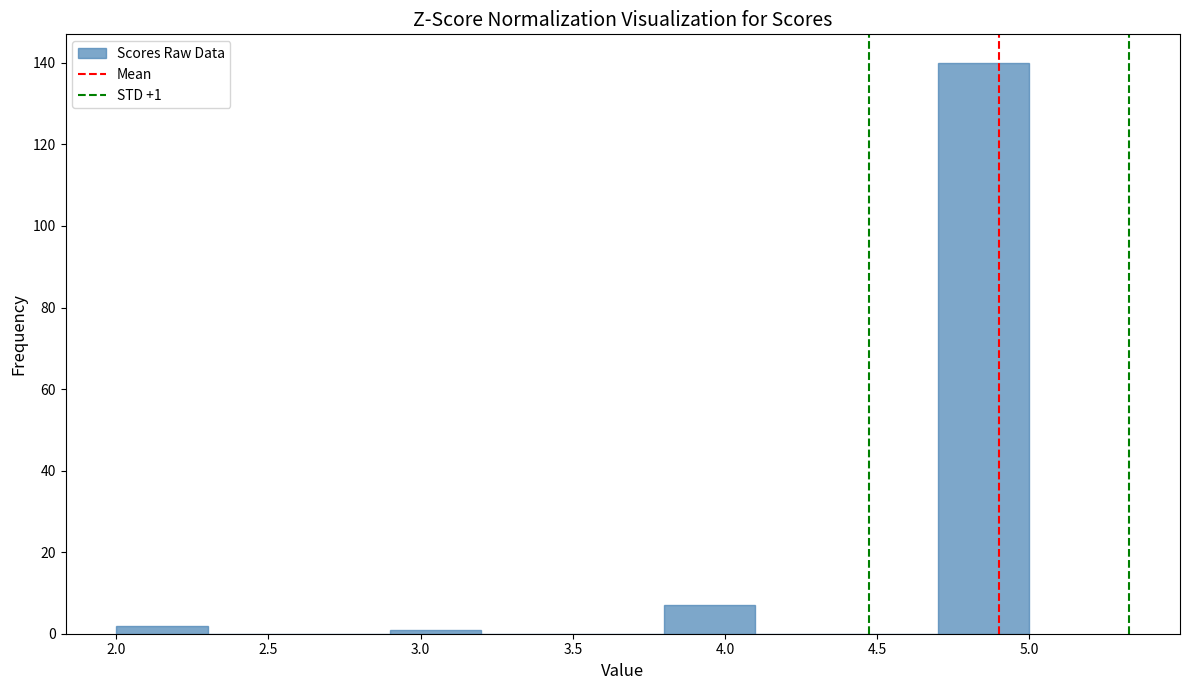

Which range on the x-axis has the tallest bar?

4.7 to 5.0